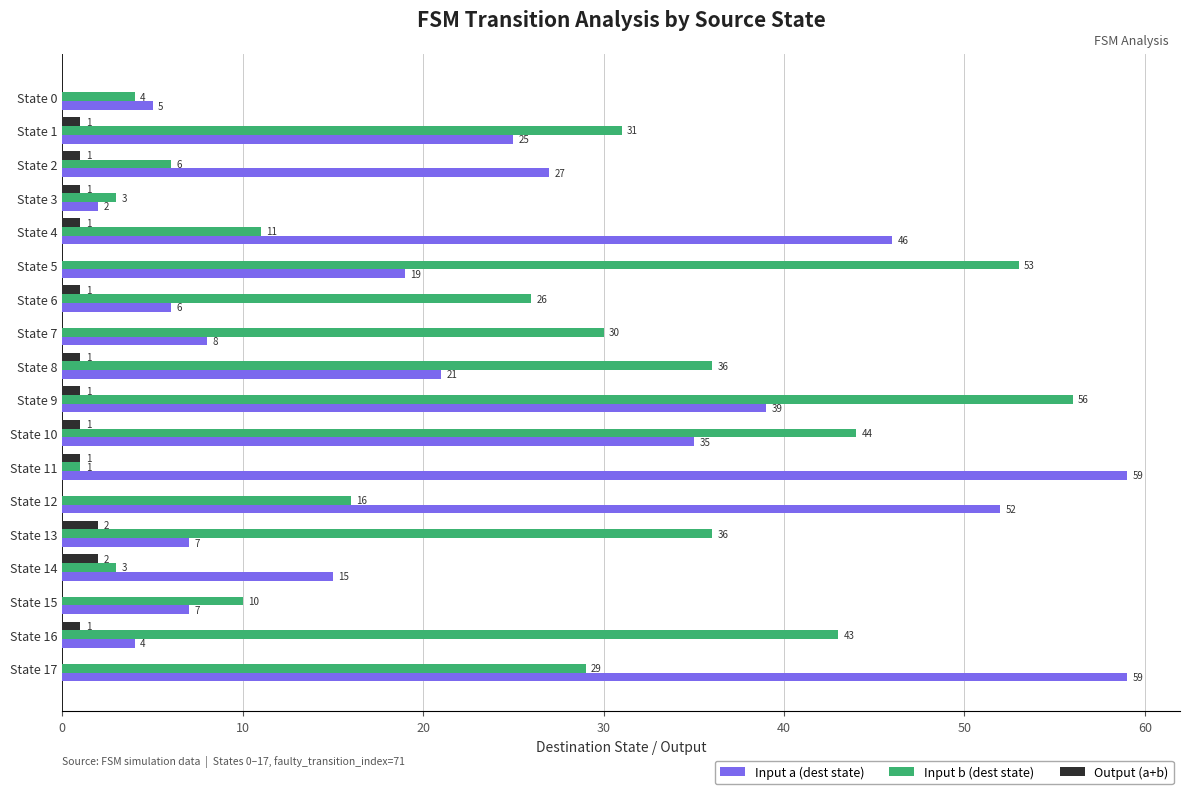

Which category has the highest value in the Input b (dest state) series?

State 9